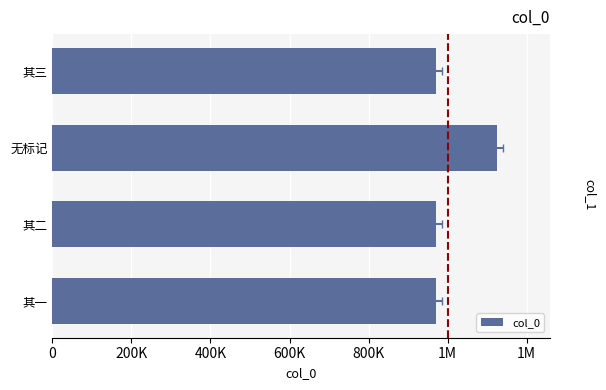

How many data points does each series have?

4